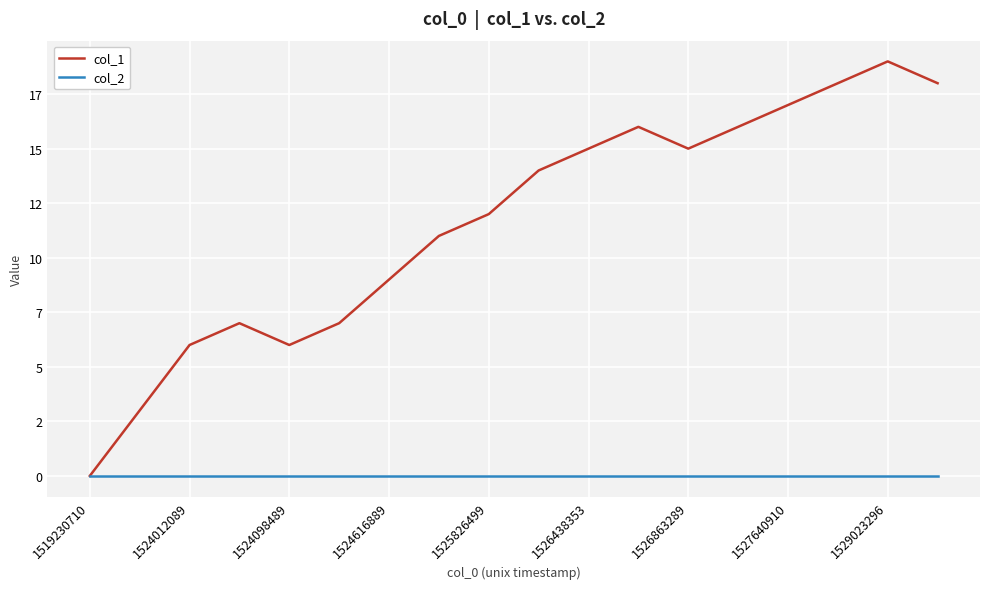

Does the chart have visible grid lines?

Yes